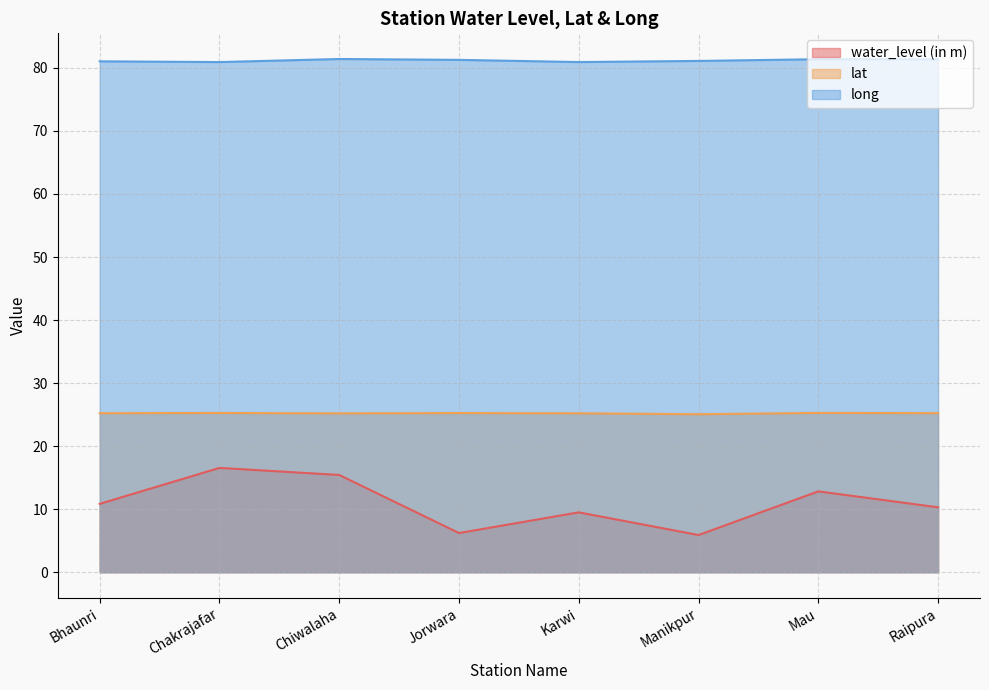

Count the number of categories in the chart.

8